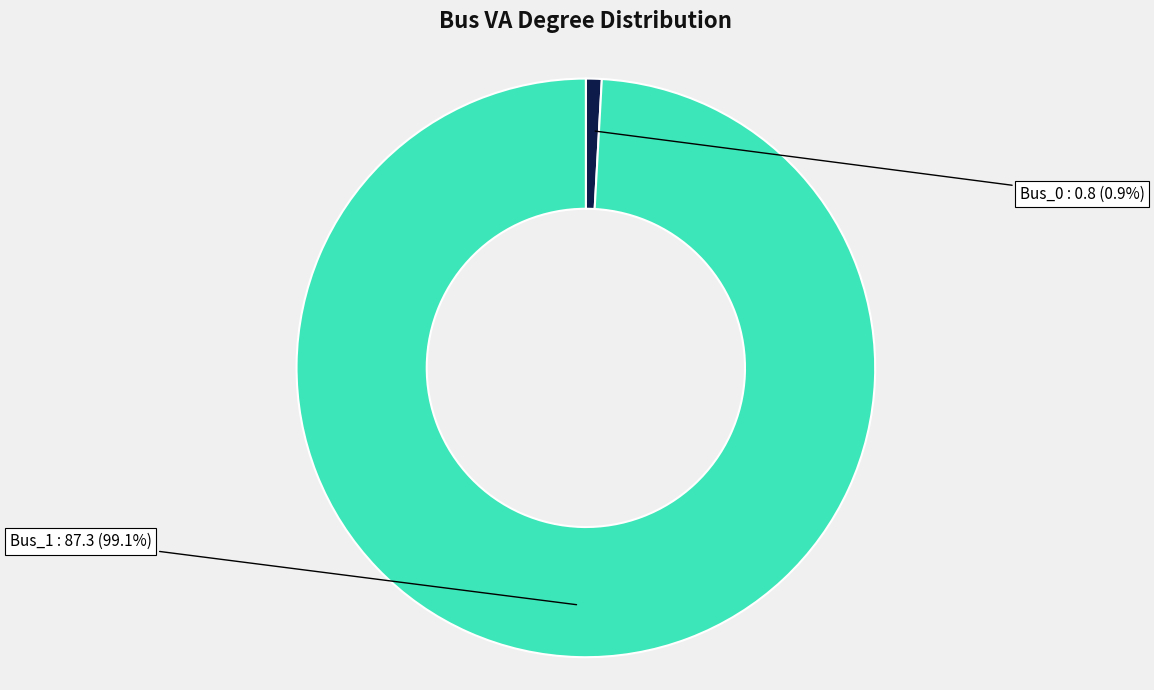

Is there any slice that represents more than half of the pie?

Yes